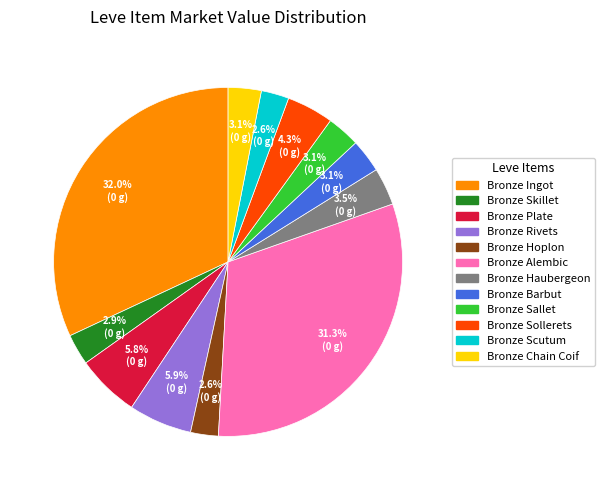

Between Bronze Alembic and Bronze Barbut, which is larger?

Bronze Alembic